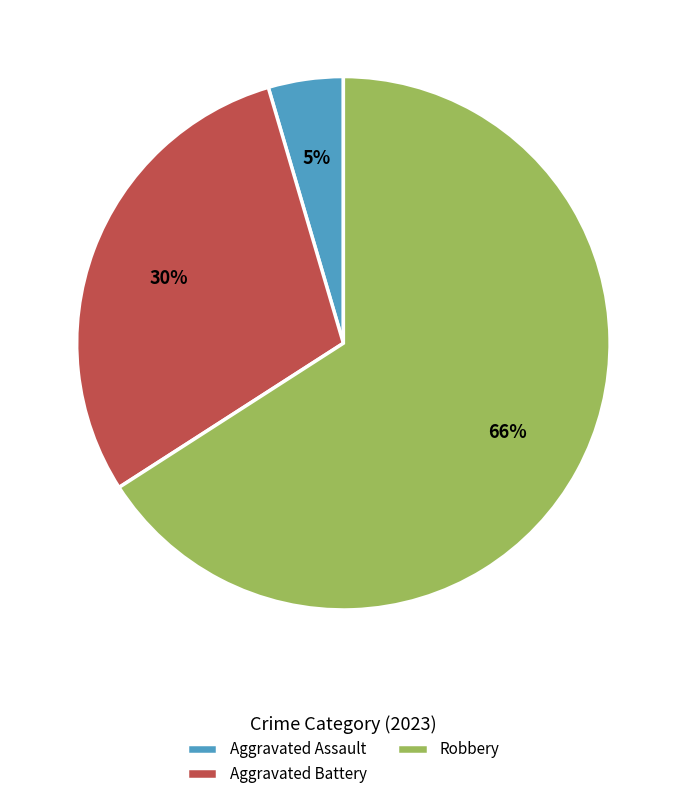

To the nearest percent, what is the combined percentage of Aggravated Assault and Robbery?

70%